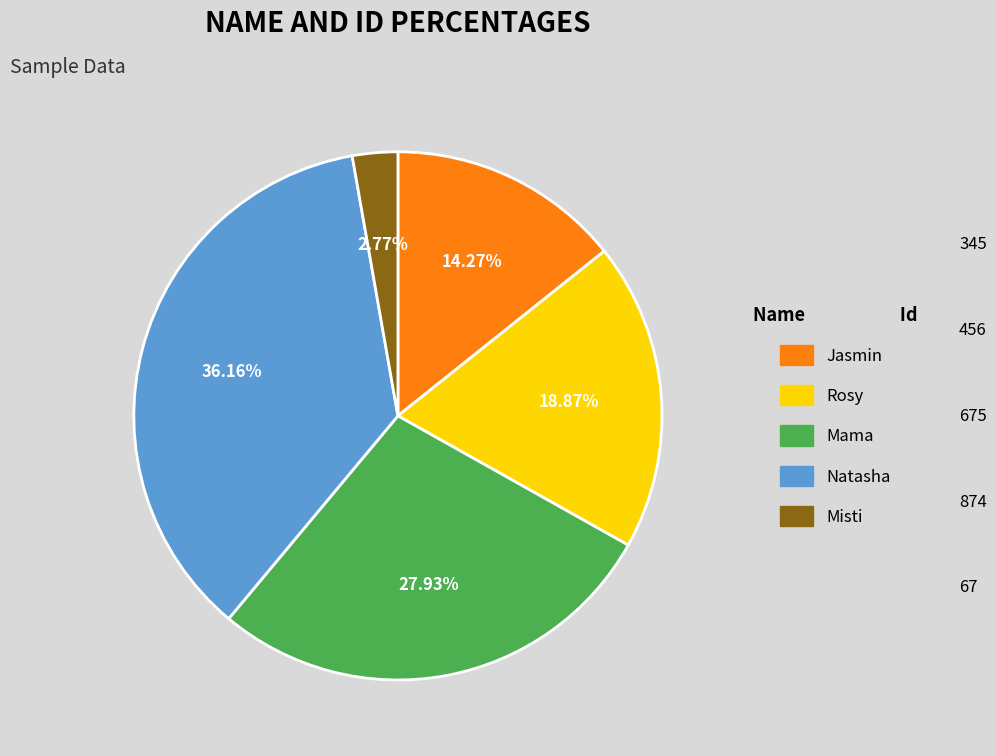

The Natasha slice represents 45% of the pie. True or false?

False